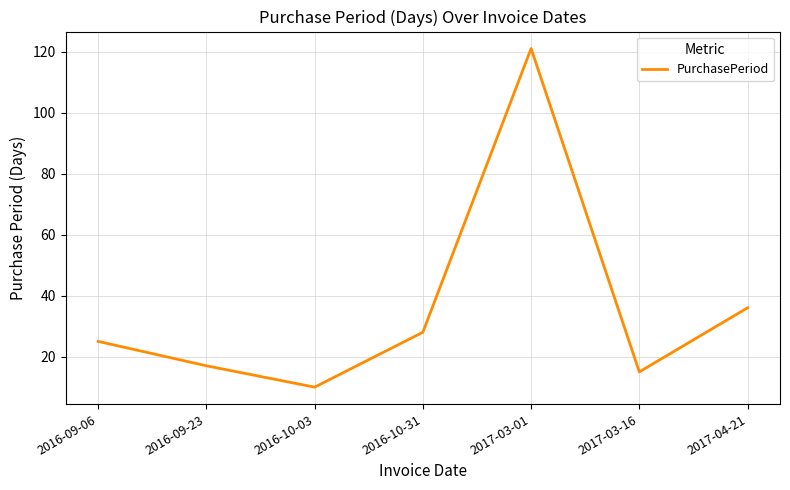

What is the difference between the values at 2016-10-31 and 2017-03-01?

93